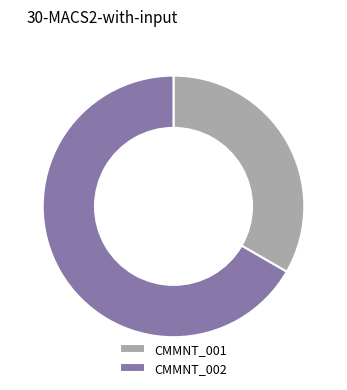

Is it true that CMMNT_002 is 56% of the pie?

False